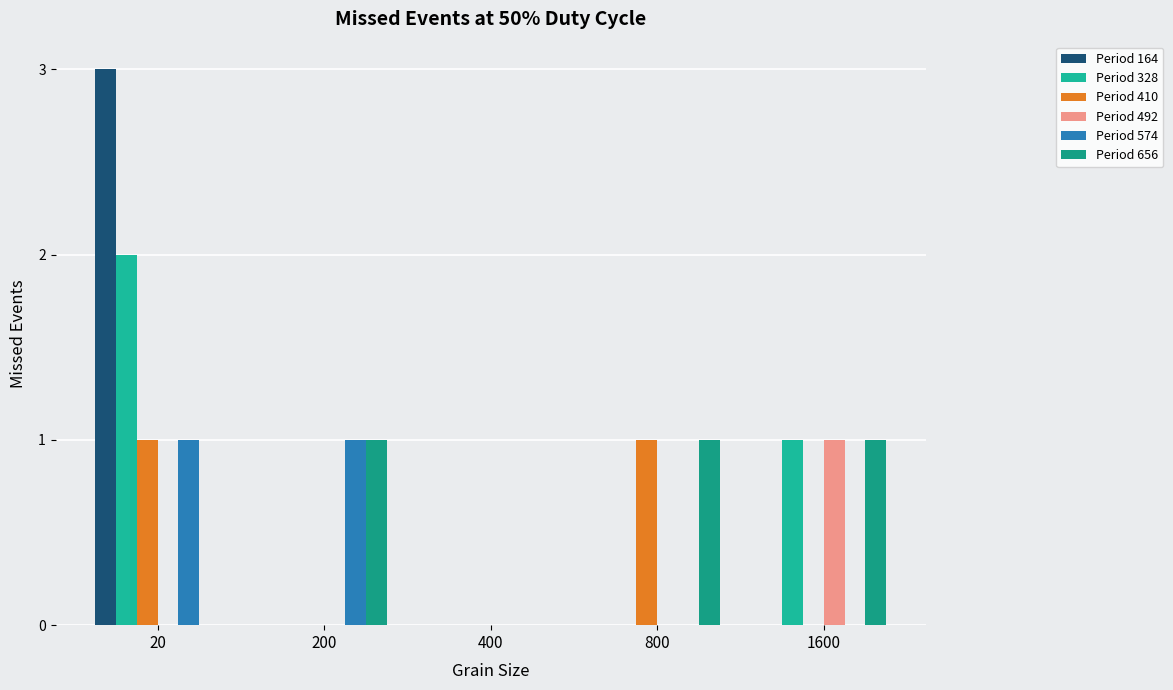

At which label is Period 656 closest to 0?

20